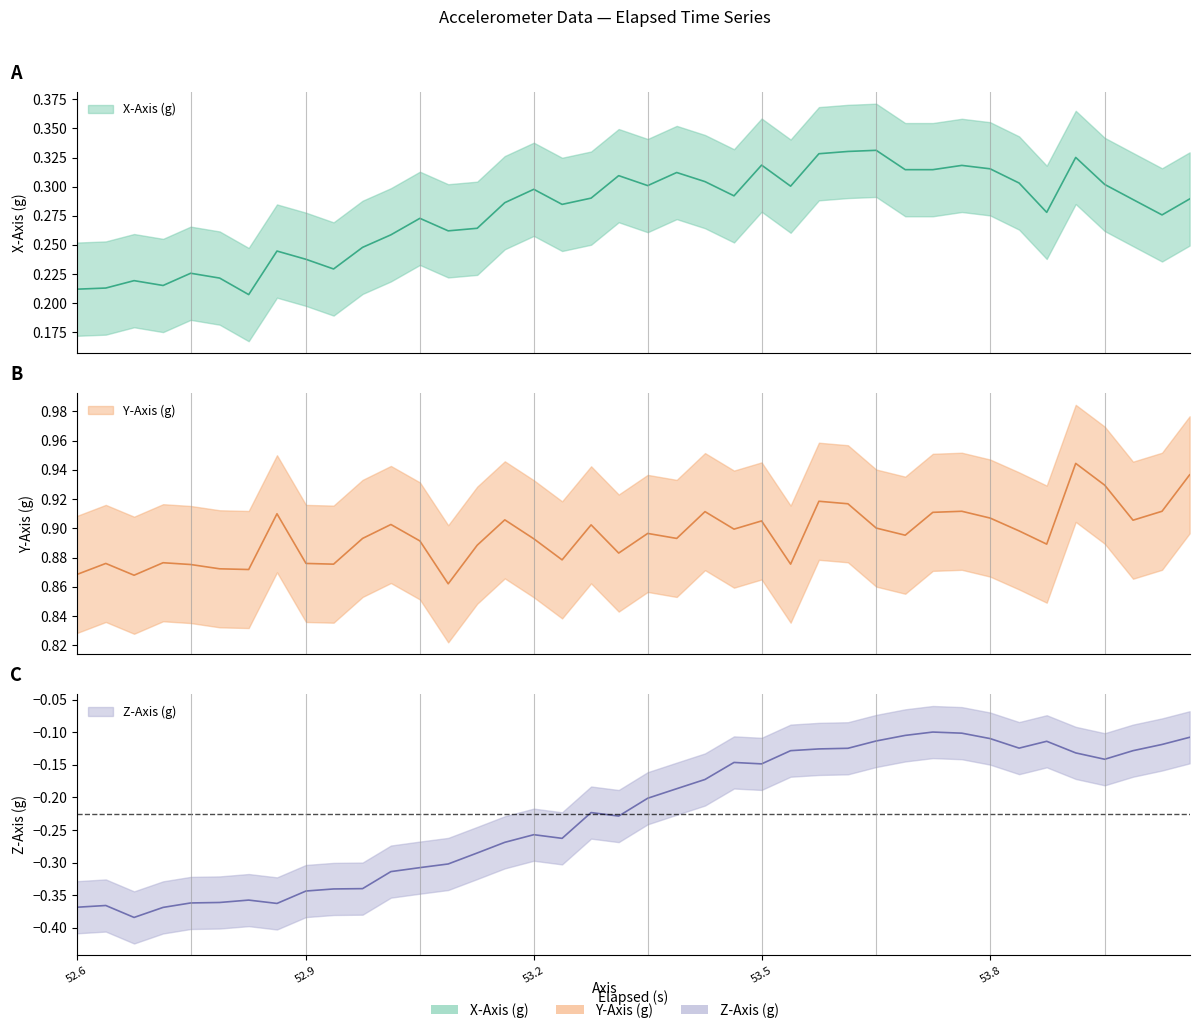

What is the difference between the maximum and minimum values in the x_axis series?

0.1